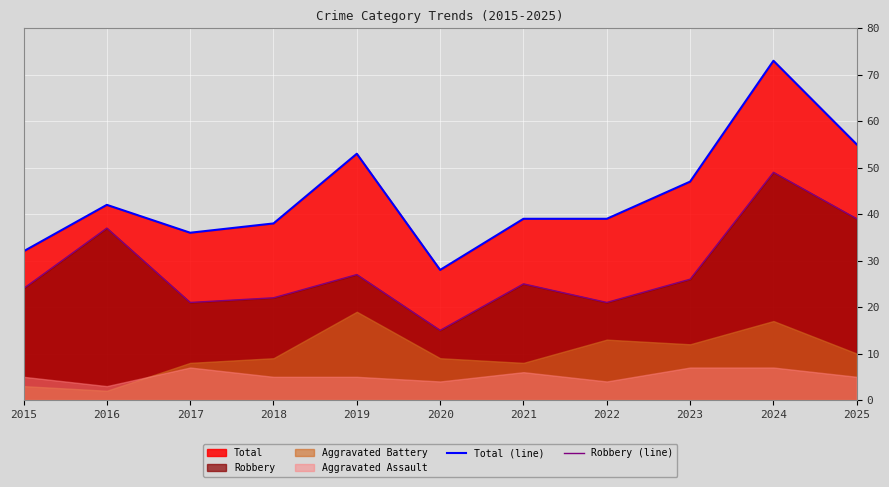

At which label does Robbery (line) reach its peak?

2024